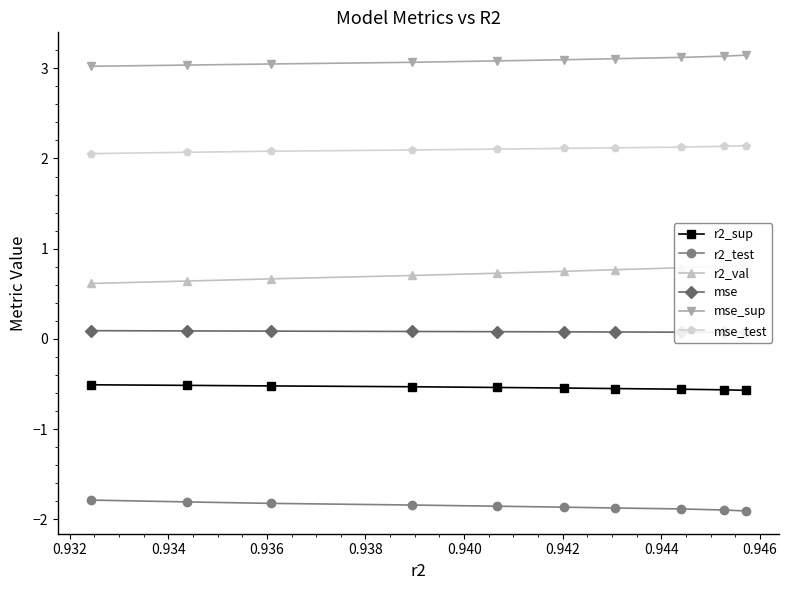

True or false: r2_val and mse_sup intersect in this chart.

False